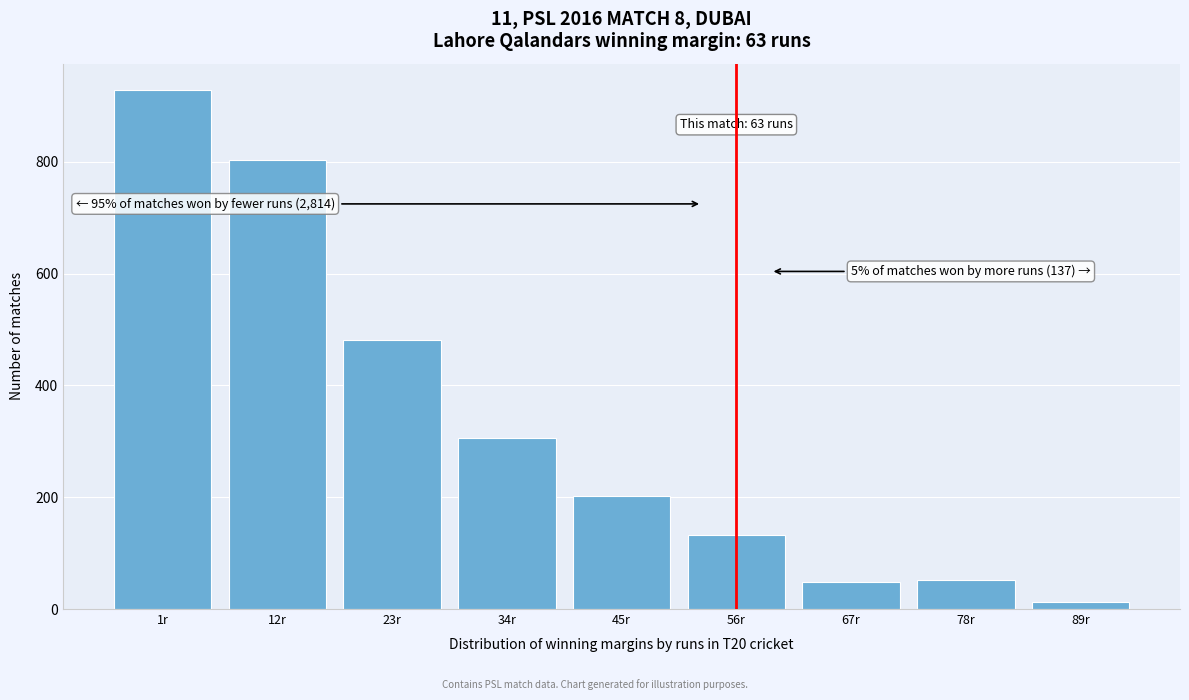

The value at 12r is 804. True or false?

True